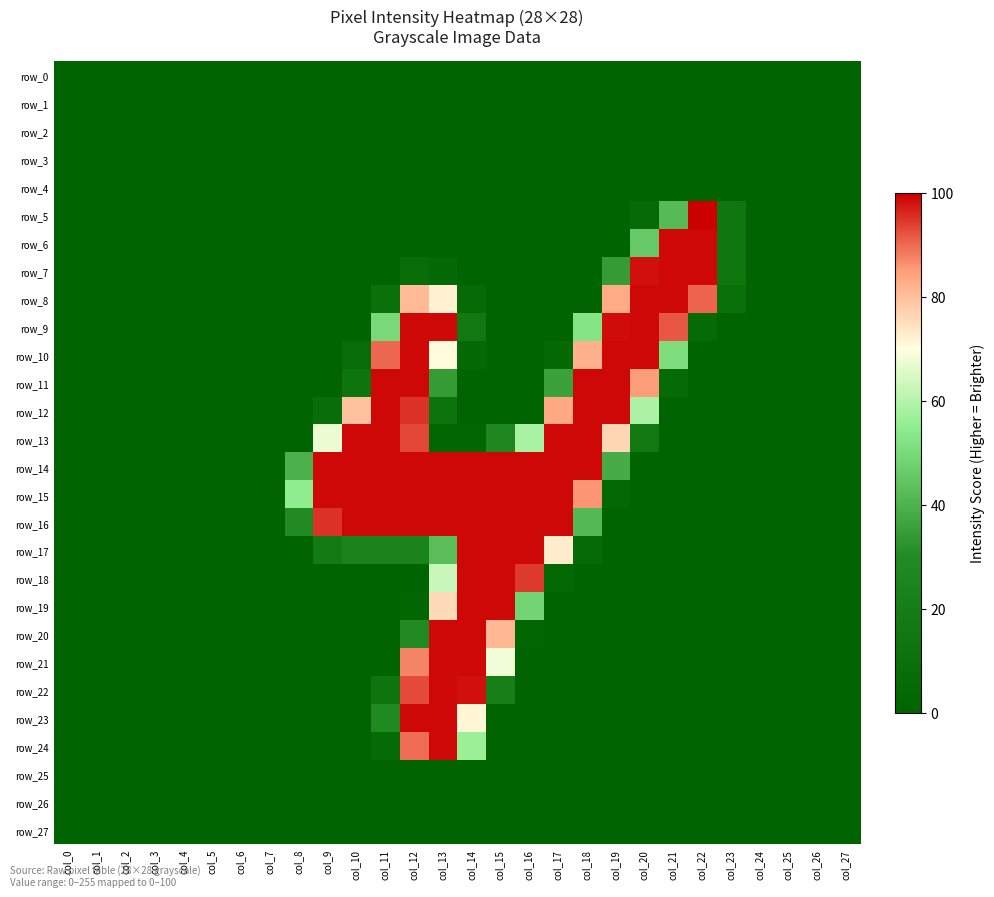

Which series has the largest range (max minus min)?

row_5